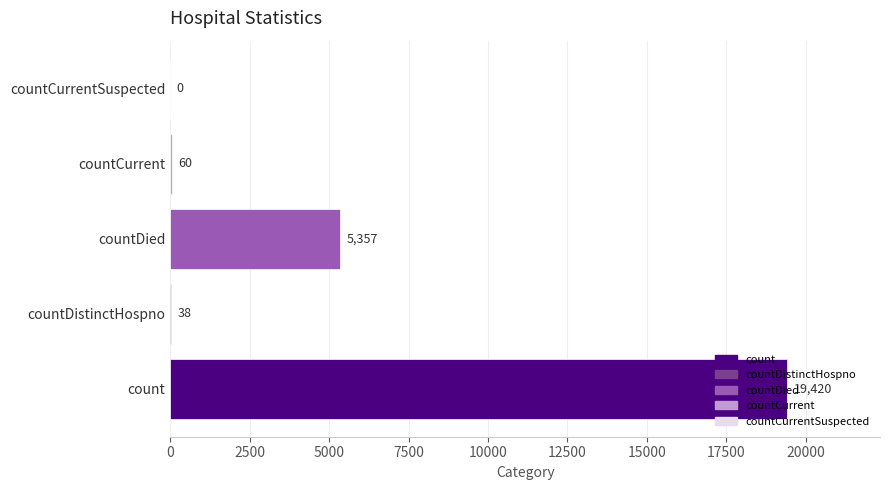

Are the bars horizontal?

Yes